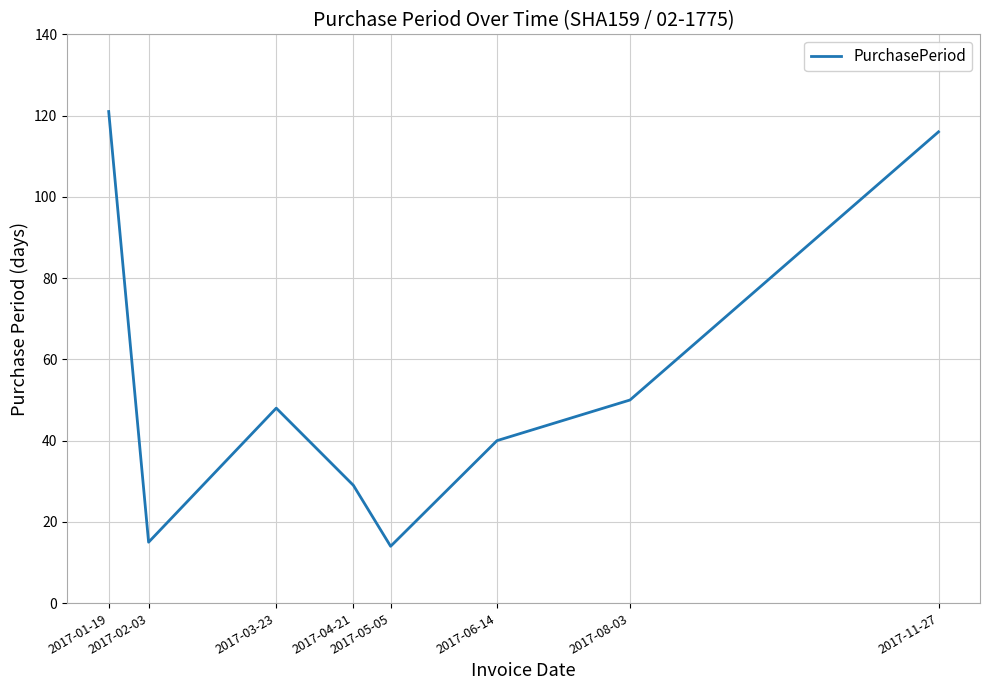

How many interior local peaks (higher than both neighbors) does the data have?

1